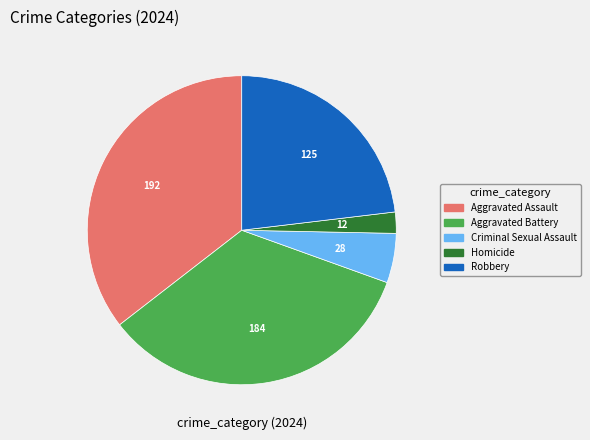

How many segments does this pie chart have?

5